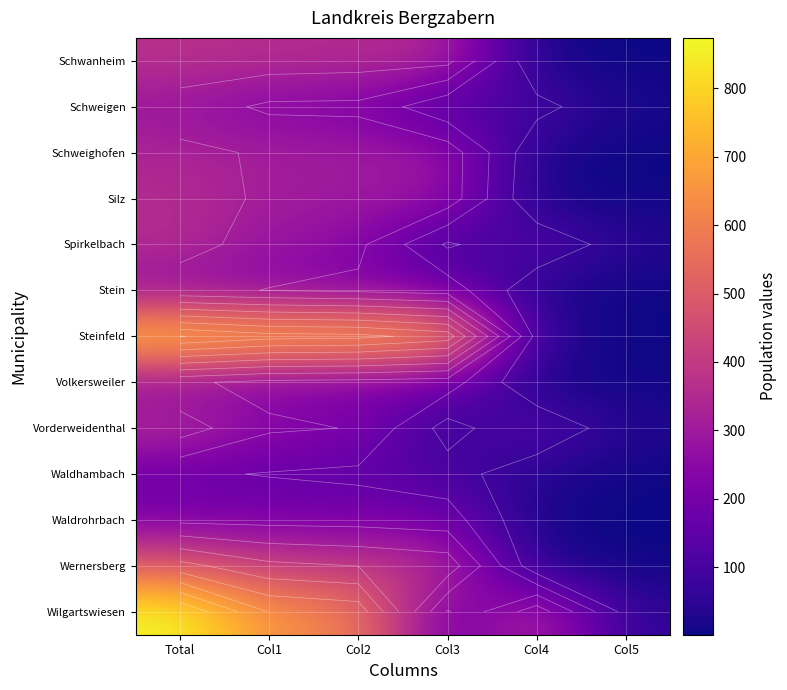

The Waldrohrbach series shows 216 at Col1. True or false?

True